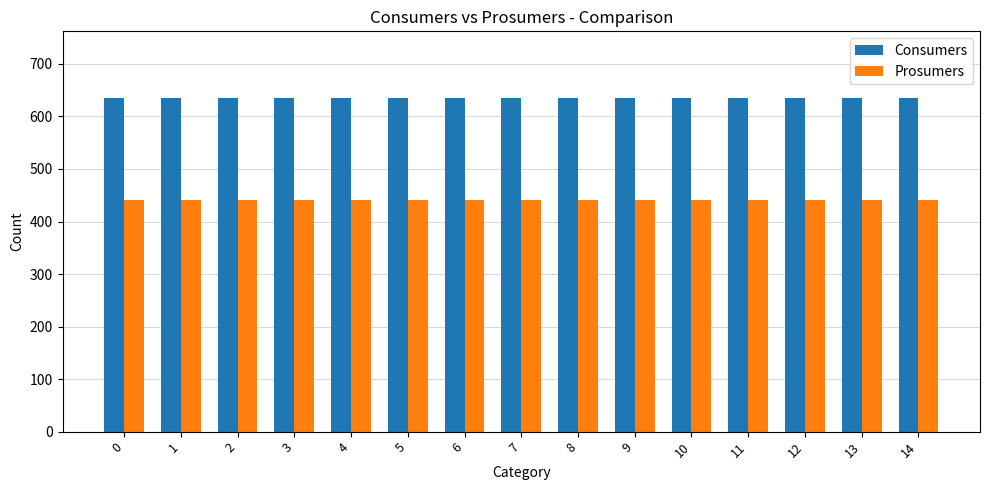

What is the minimum value shown in the chart?

440